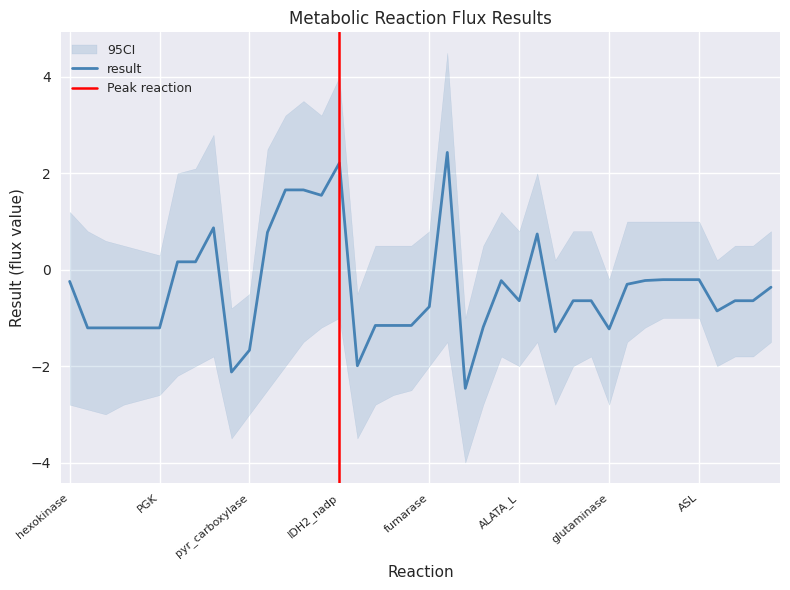

How many values are below zero?

30